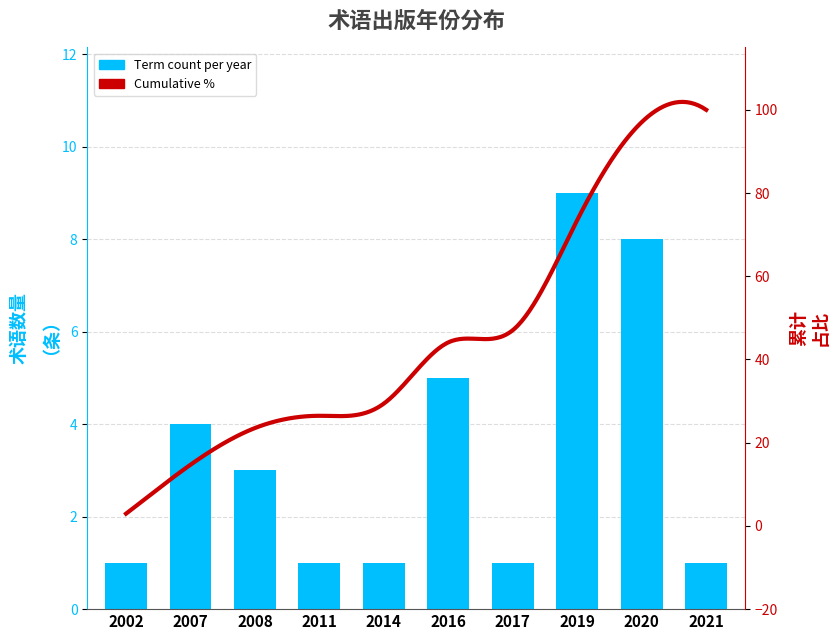

Reading left to right, list all the values displayed in this chart.

2002=1	2007=4	2008=3	2011=1	2014=1	2016=5	2017=1	2019=9	2020=8	2021=1